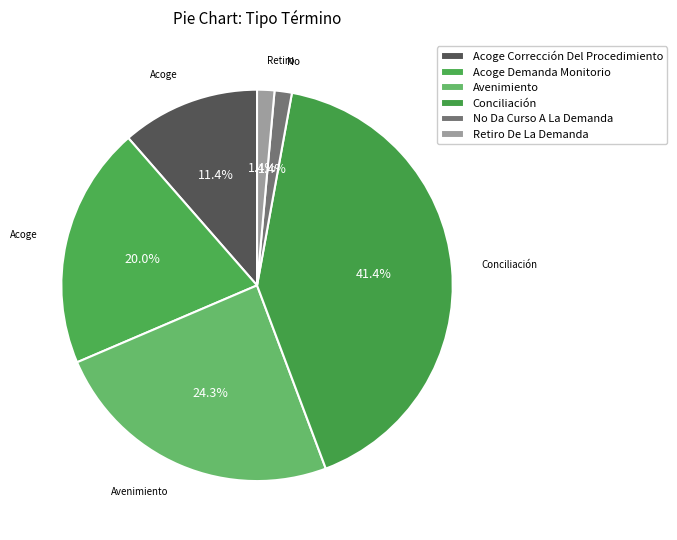

To the nearest percent, what portion does Conciliación represent?

41%